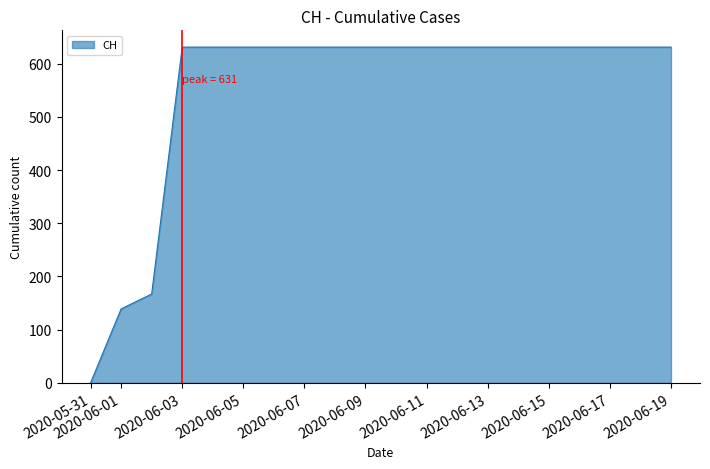

What is the difference between the maximum and minimum values?

631